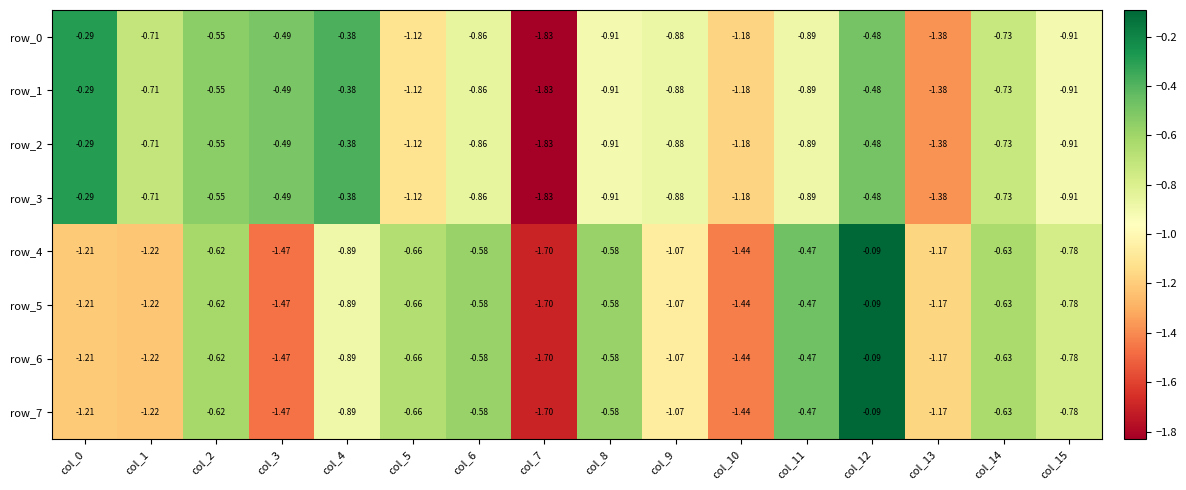

Is the value of row_6 at col_15 greater than the value of row_5 at col_14?

No